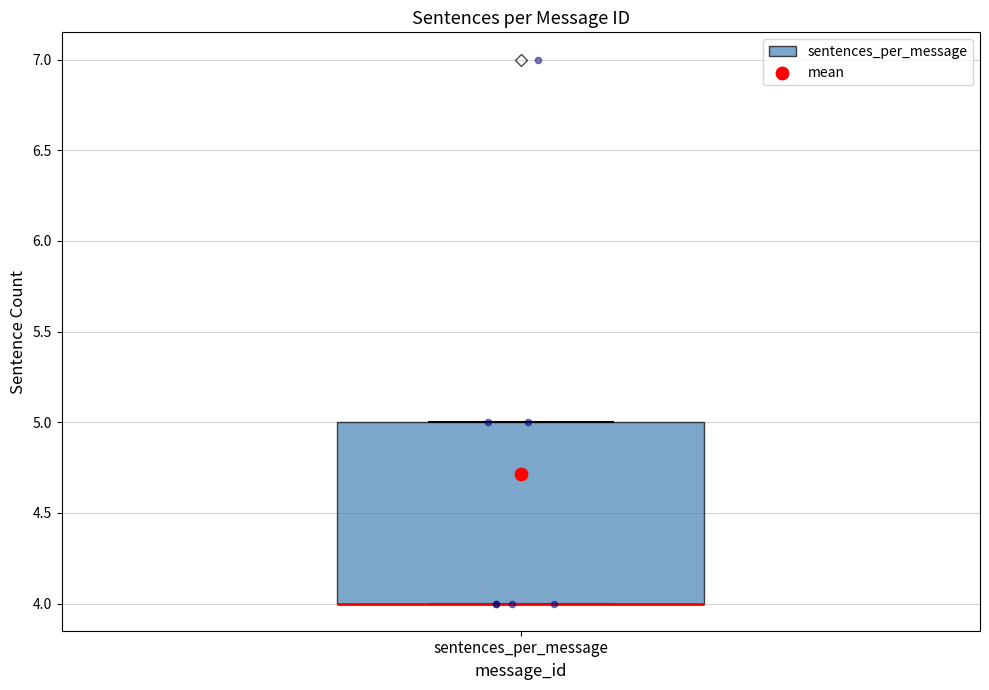

Read this box plot against the y-axis: the position of the median line, the range covered by the box, and the ends of both whiskers. The values are not printed on the chart, so give them approximately, as read against the axis.

median 4 (drawn on the box's lower edge), box 4 to 5, whiskers 4 to 5